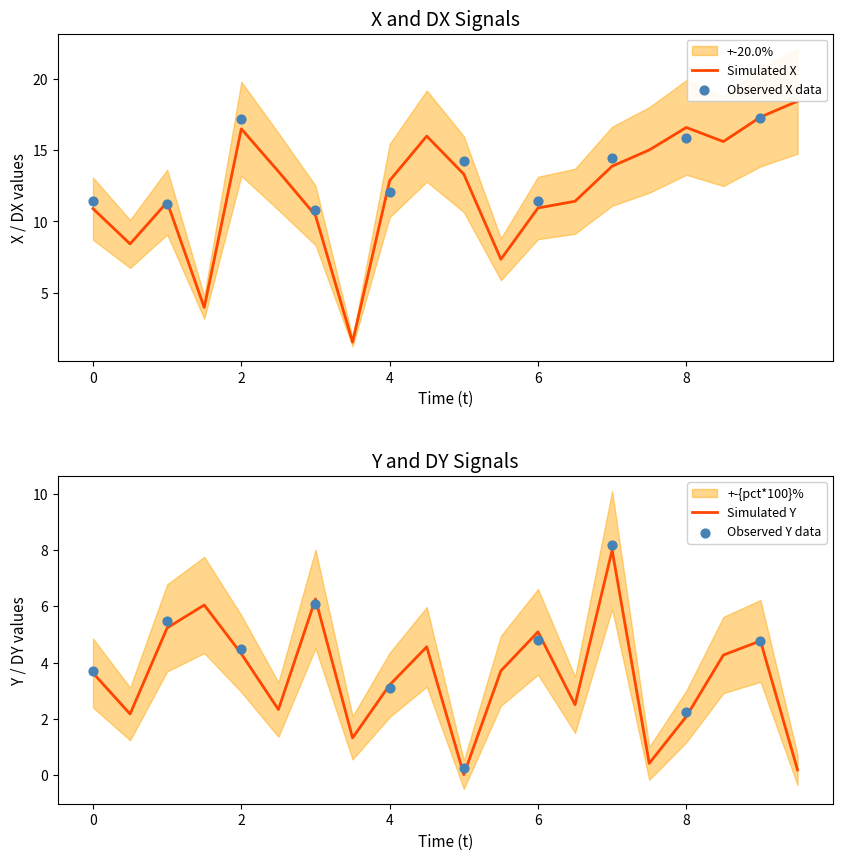

At how many categories does at least one series exceed 2?

19